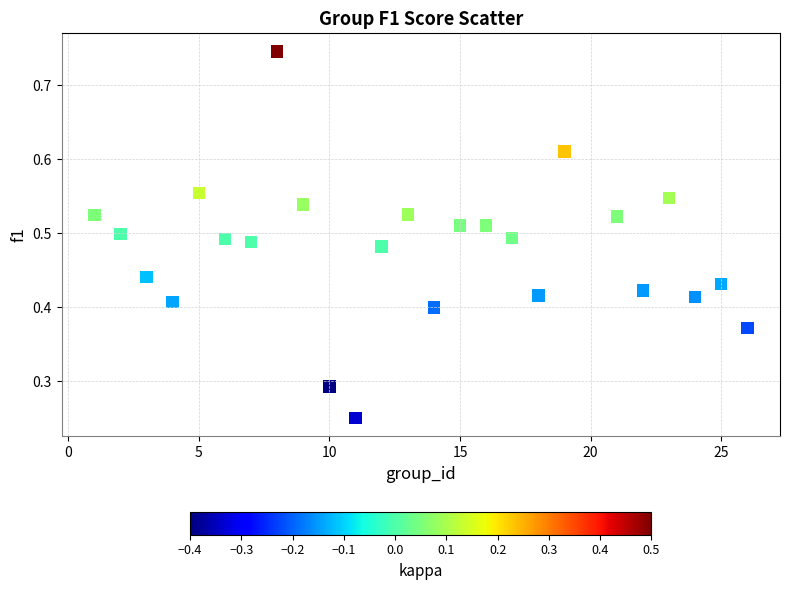

What is the range of X values (max minus min)?

25.0